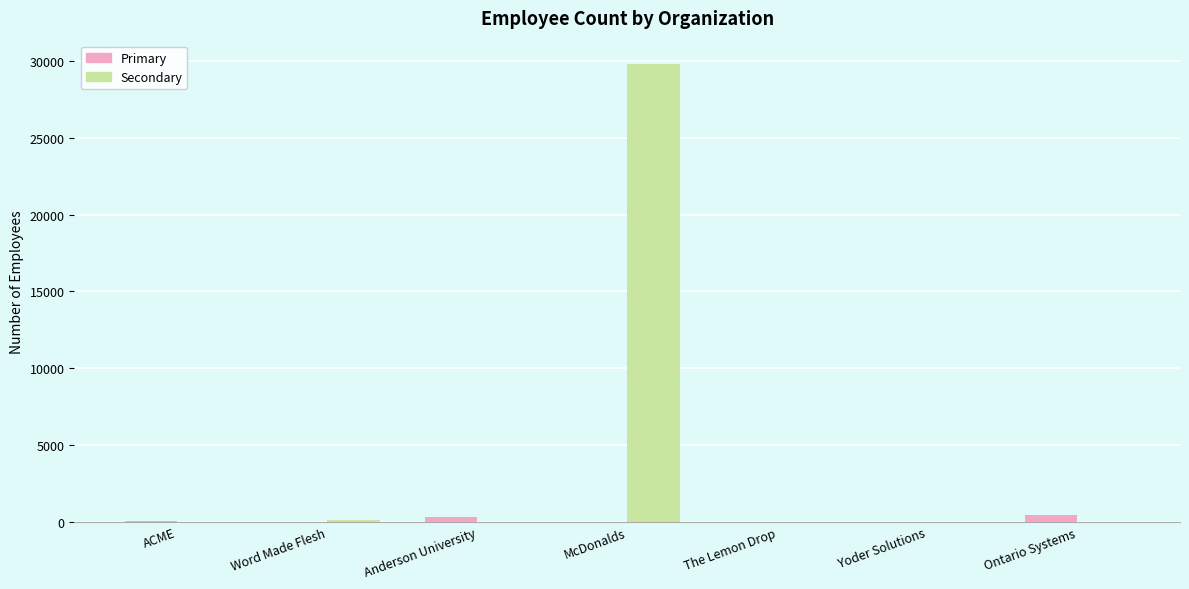

What is the maximum value shown in the chart?

29839